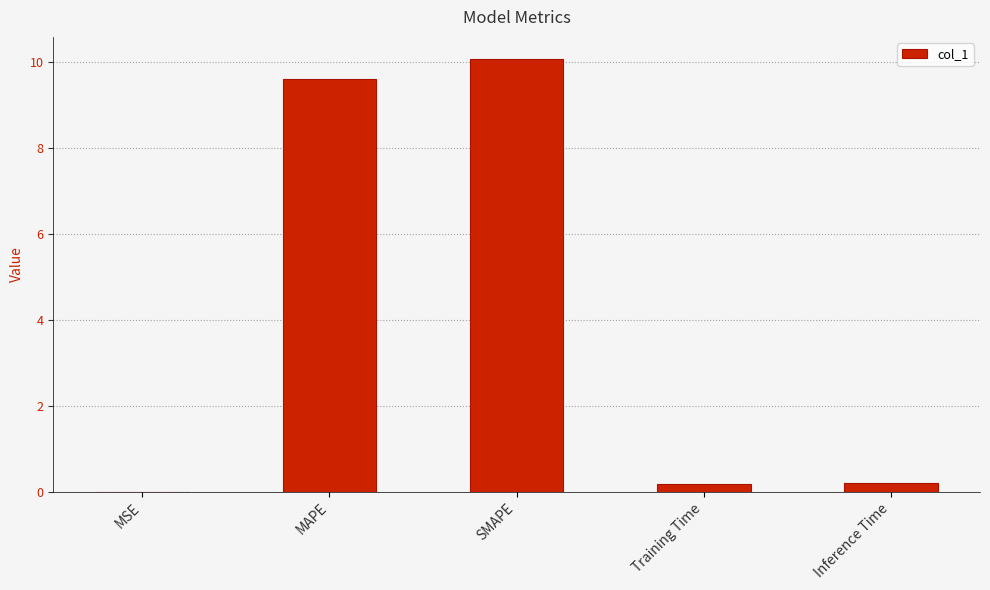

Between SMAPE and MSE, which is larger?

SMAPE